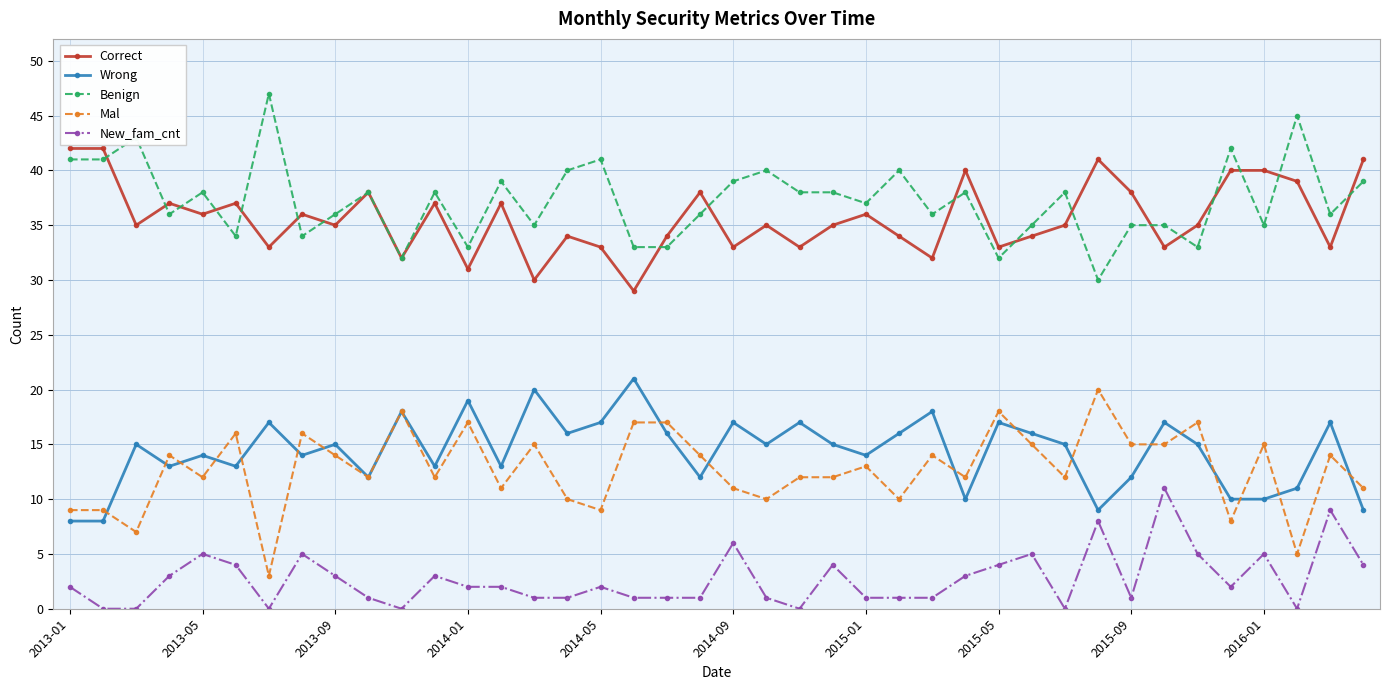

What is the highest value of the Wrong series?

21